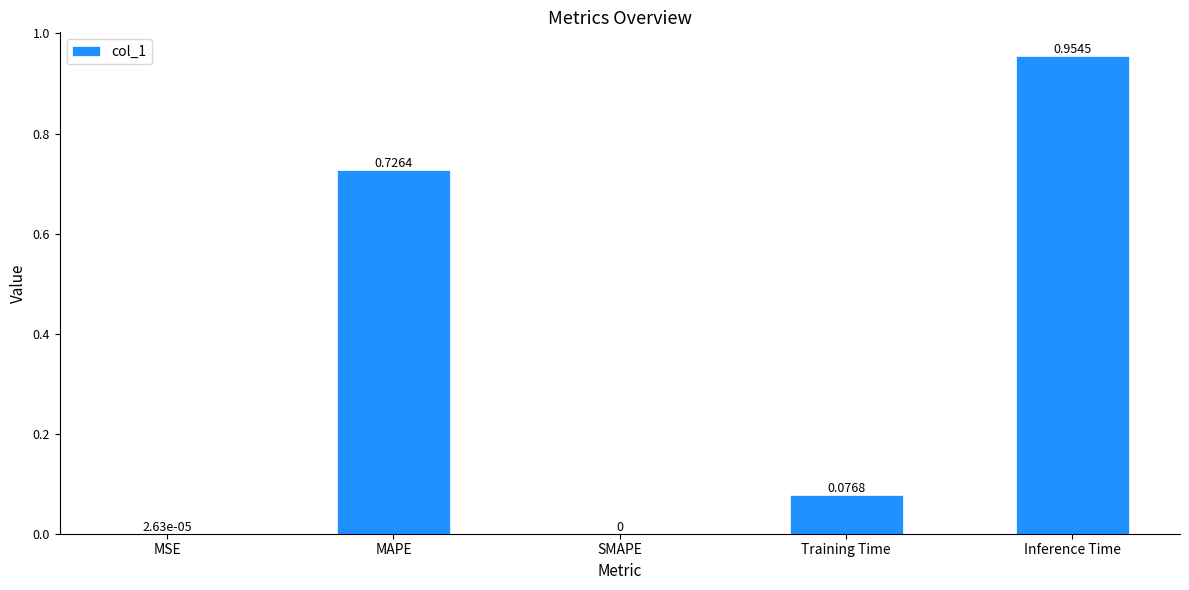

Which category has the highest value across all series?

Inference Time